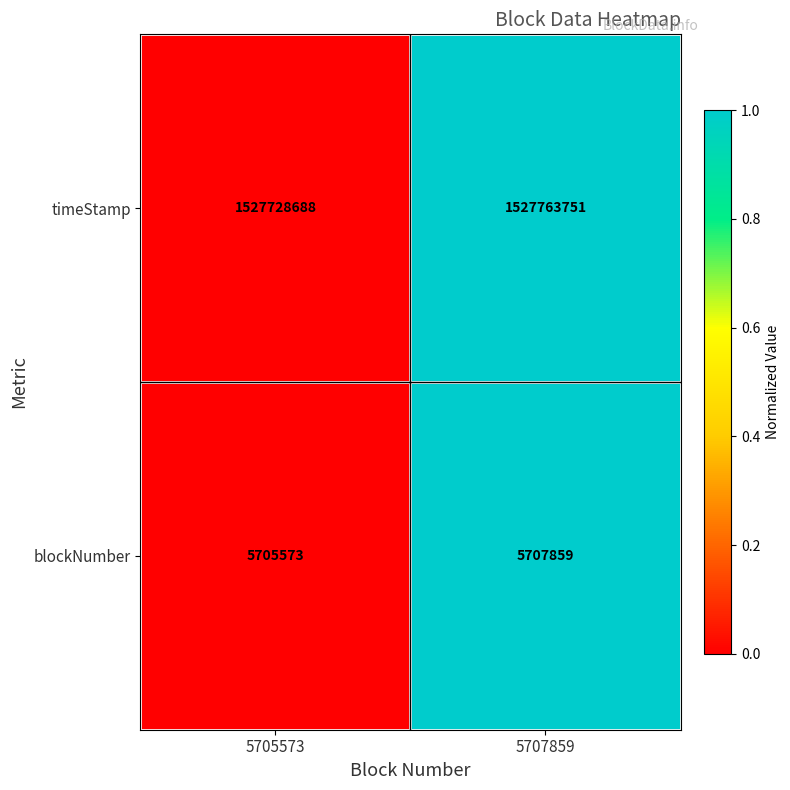

List the labels in order of timeStamp value, smallest first.

5705573, 5707859